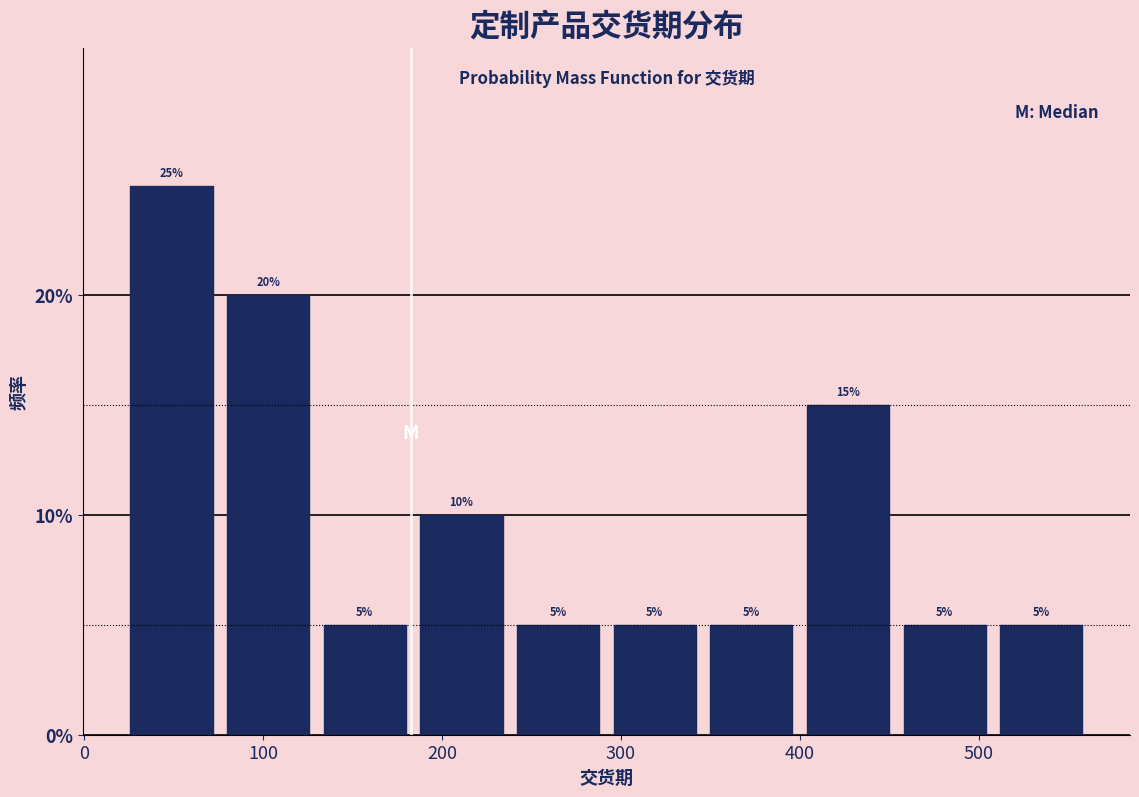

How tall is the bar that spans 26 to 80 on the x-axis? The bar edges are not printed on the chart, so give them approximately, as read against the axis.

25